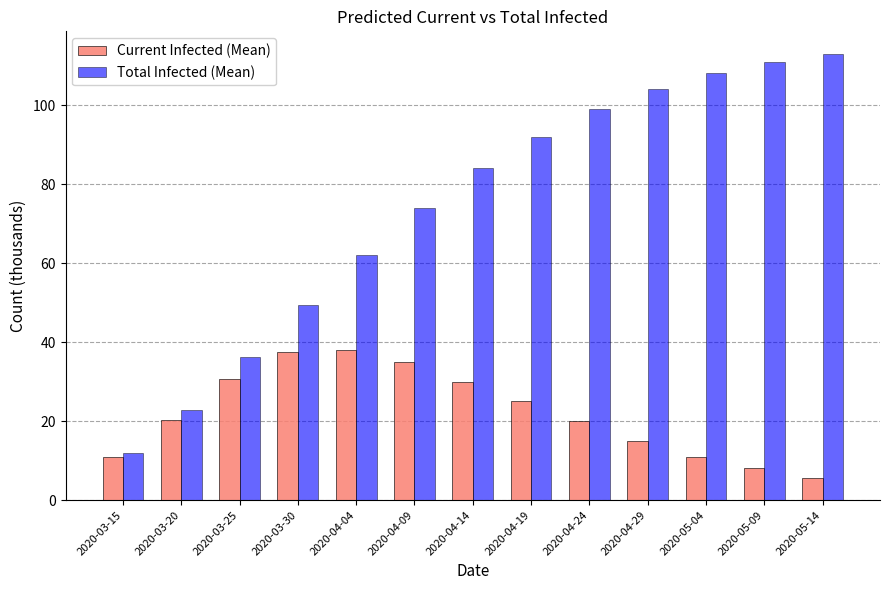

What is the value of the Current Infected (Mean) bar at the 7th from the left?

30.0